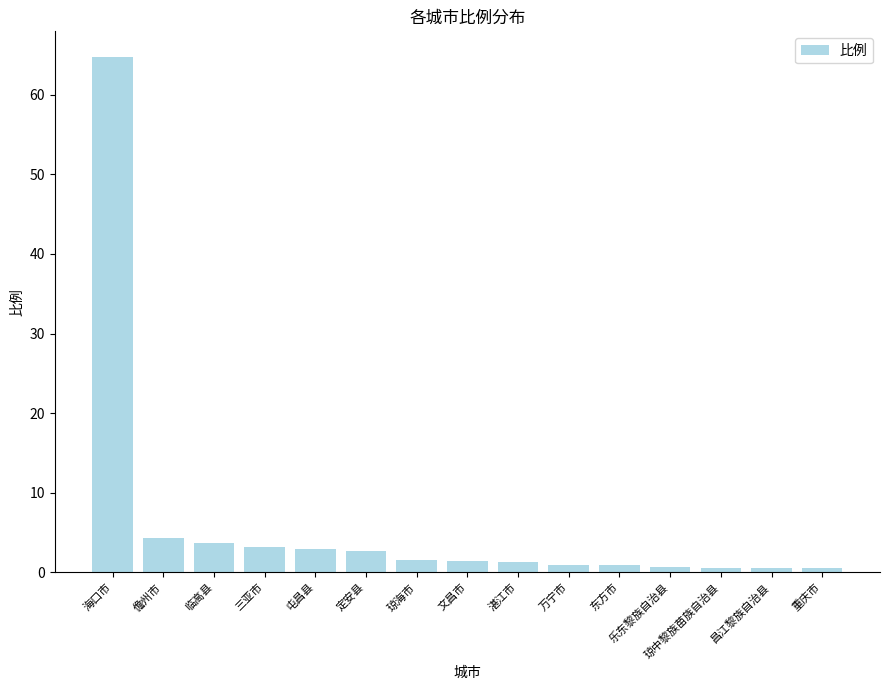

What is the sum of all values?

90.0